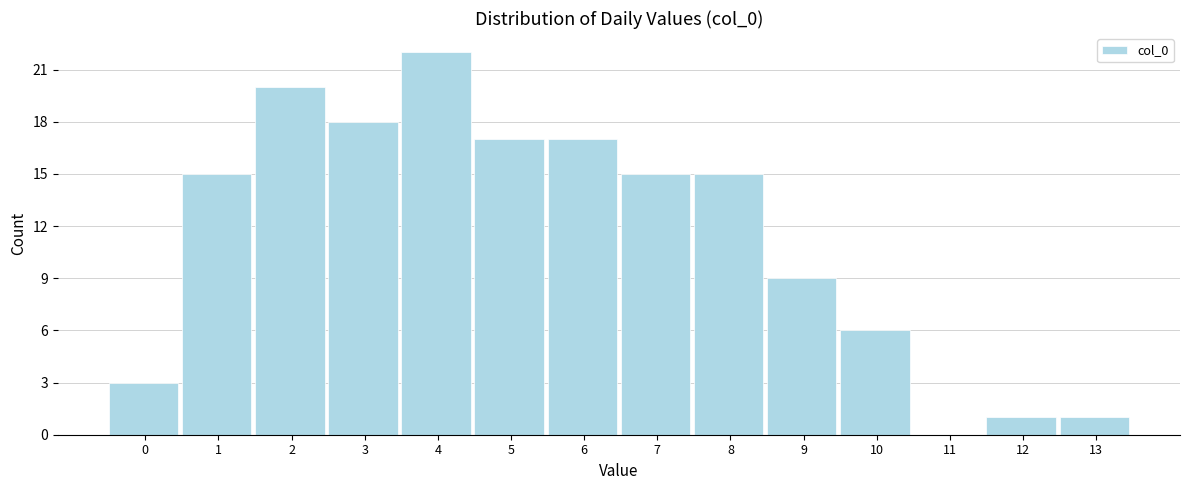

Reading left to right, transcribe all the data shown in this chart.

0=3	1=15	2=20	3=18	4=22	5=17	6=17	7=15	8=15	9=9	10=6	11=0	12=1	13=1